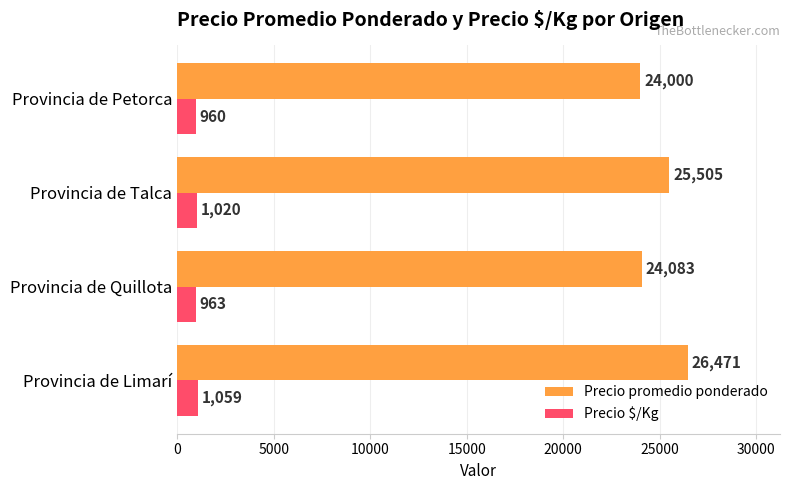

Rank the series by their average value, from lowest to highest.

Precio $/Kg, Precio promedio ponderado